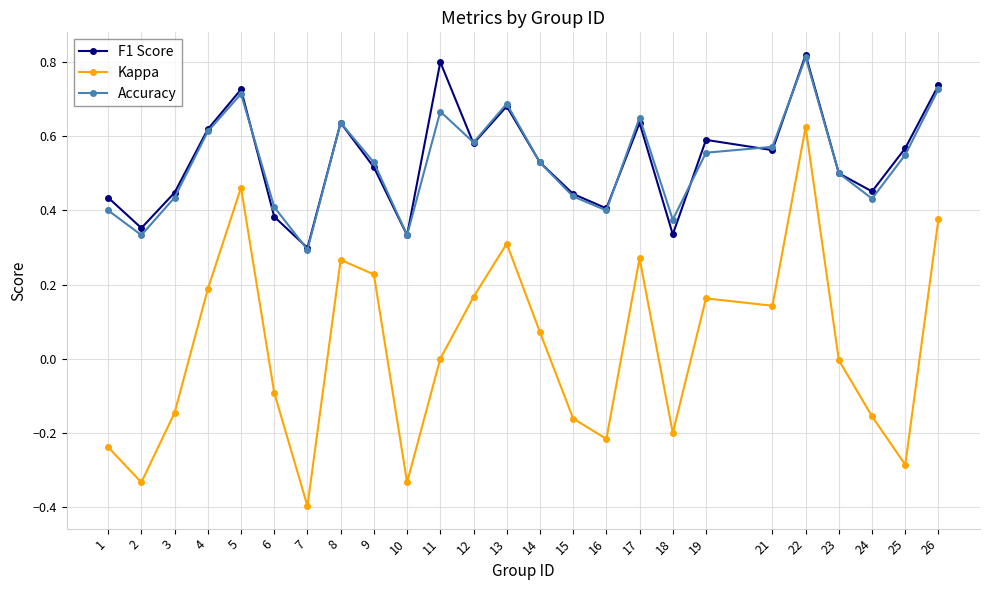

How many lines are shown in the chart?

3